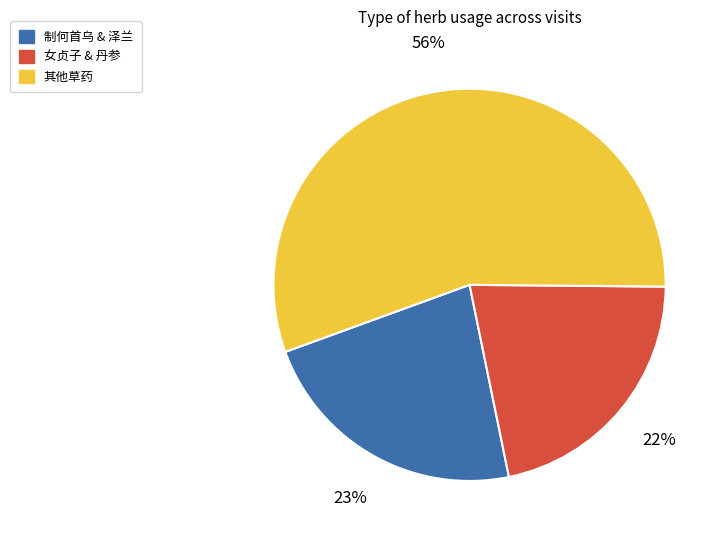

Is there any slice that represents more than half of the pie?

Yes